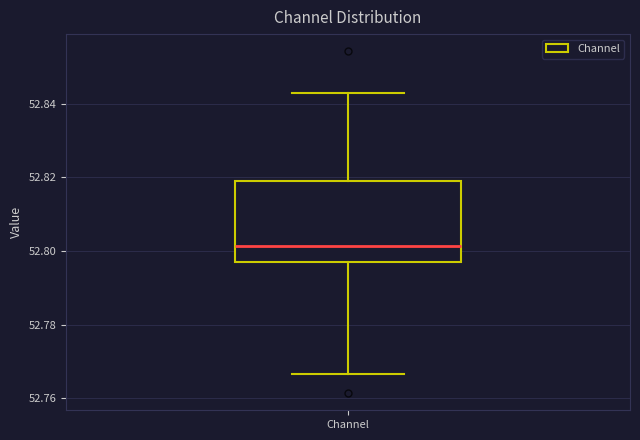

Read this box plot against the y-axis: the position of the median line, the range covered by the box, and the ends of both whiskers. The values are not printed on the chart, so give them approximately, as read against the axis.

median 52.802, box 52.796 to 52.818, whiskers 52.766 to 52.842